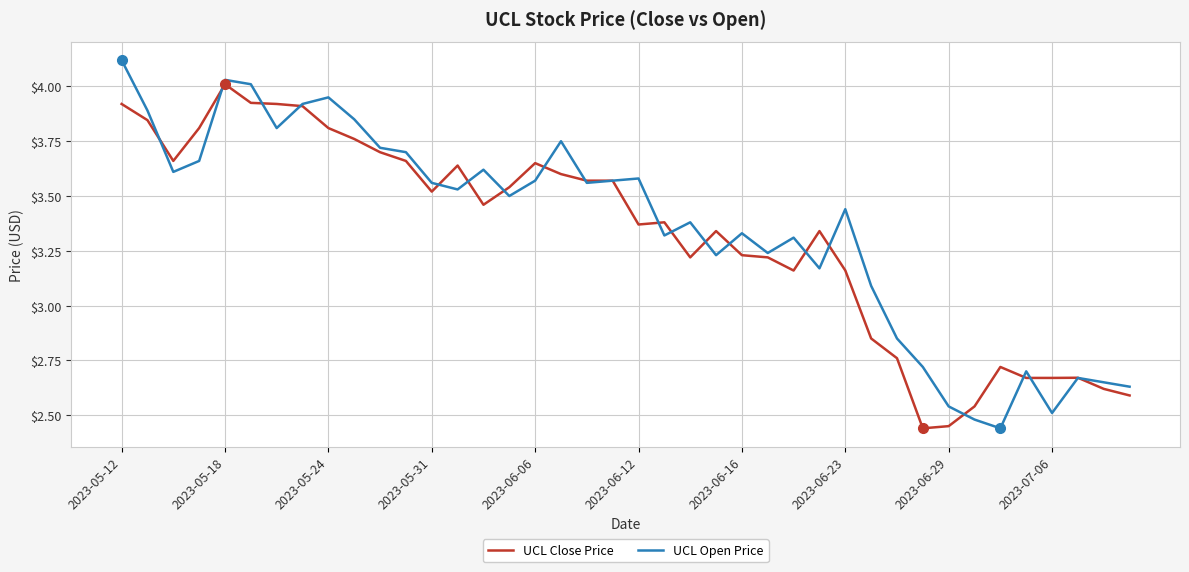

Rank the series by their maximum value, from lowest to highest.

UCL Close Price, UCL Open Price